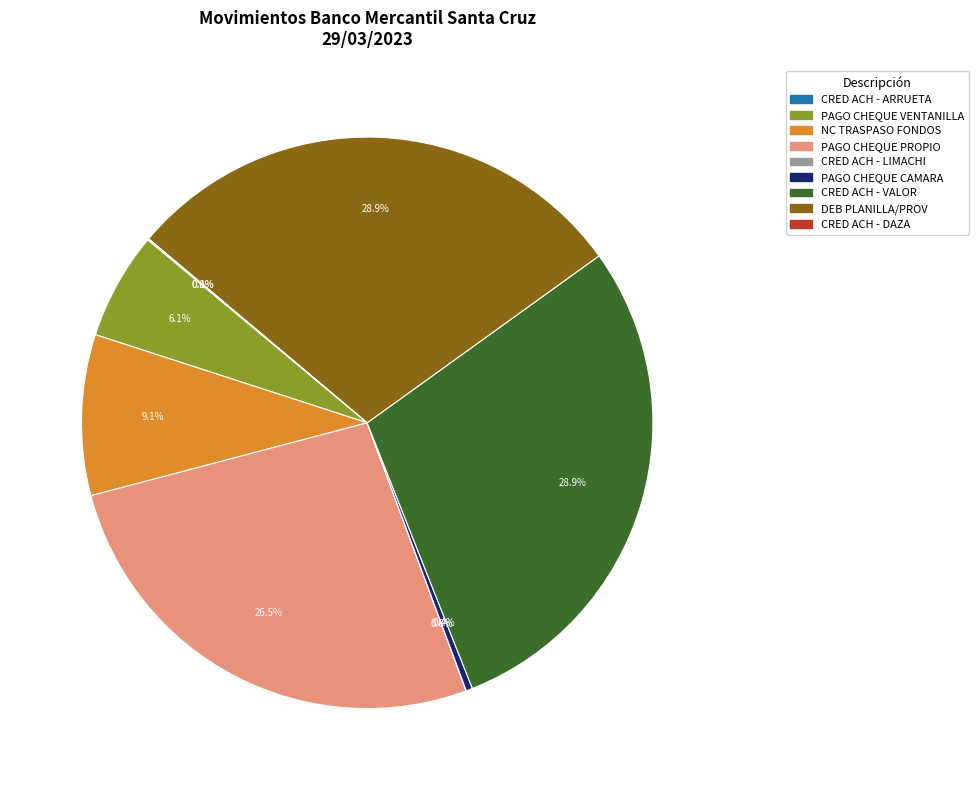

Does DEB PLANILLA/PROV account for over 50% of the chart?

No